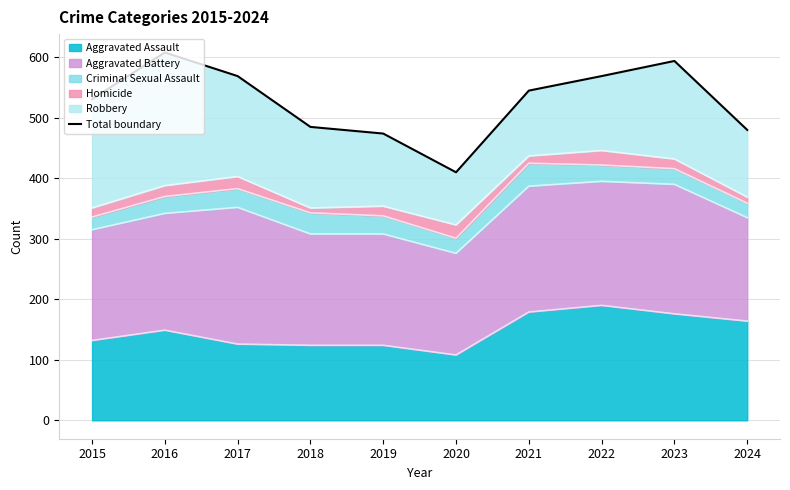

List the labels in order of value, largest first.

2016, 2023, 2017, 2022, 2021, 2015, 2018, 2024, 2019, 2020